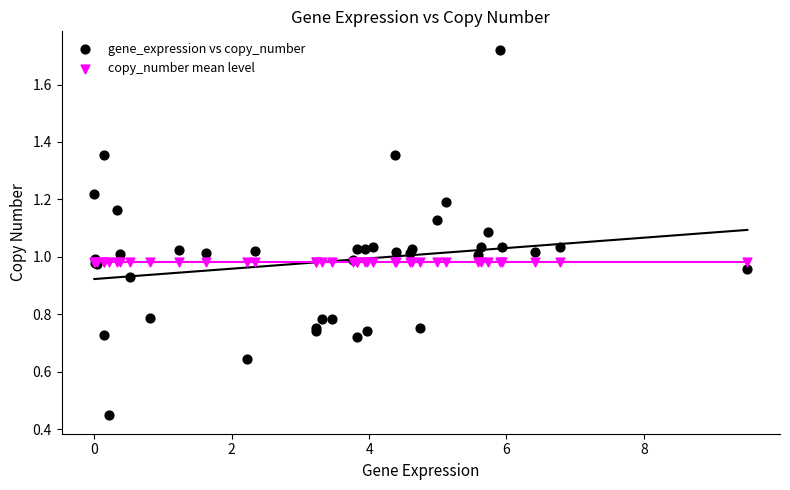

Which series contains the highest Y value?

gene_expression vs copy_number